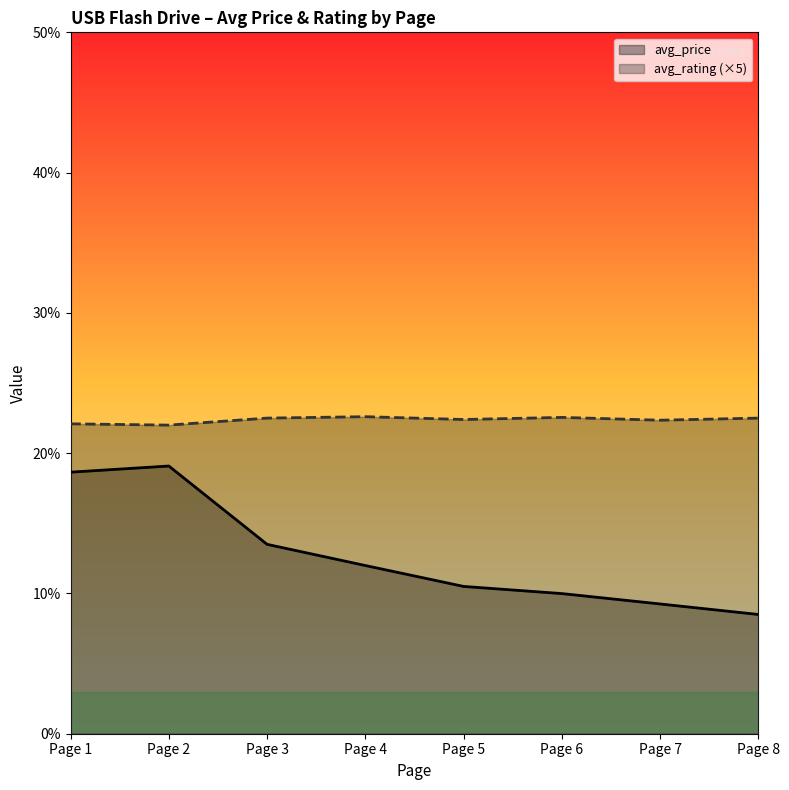

How many lines are shown in the chart?

2